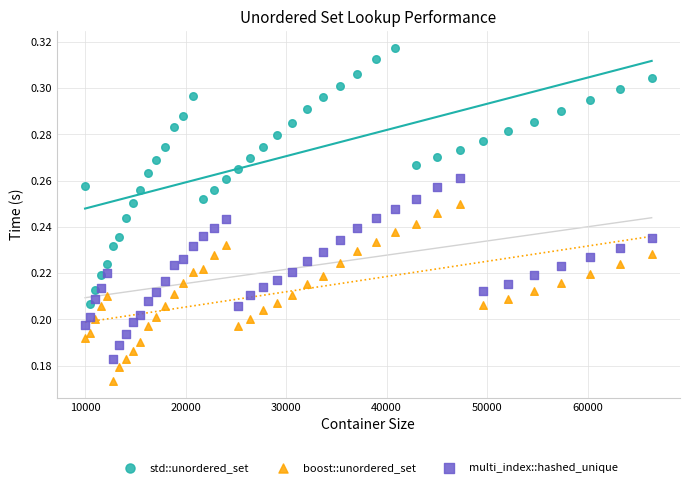

Which series contains the lowest Y value?

boost::unordered_set